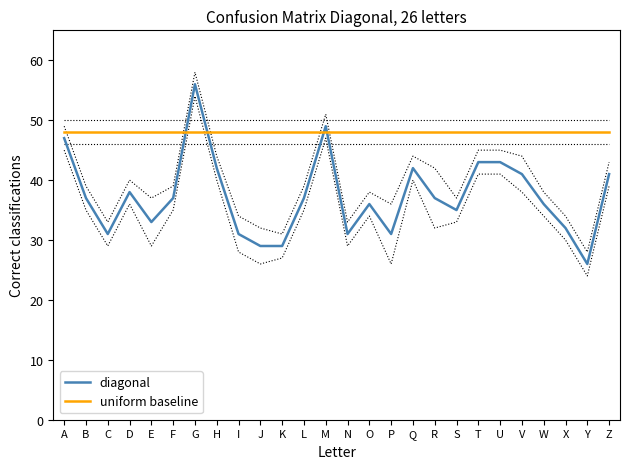

Which series has the widest spread of values?

diagonal